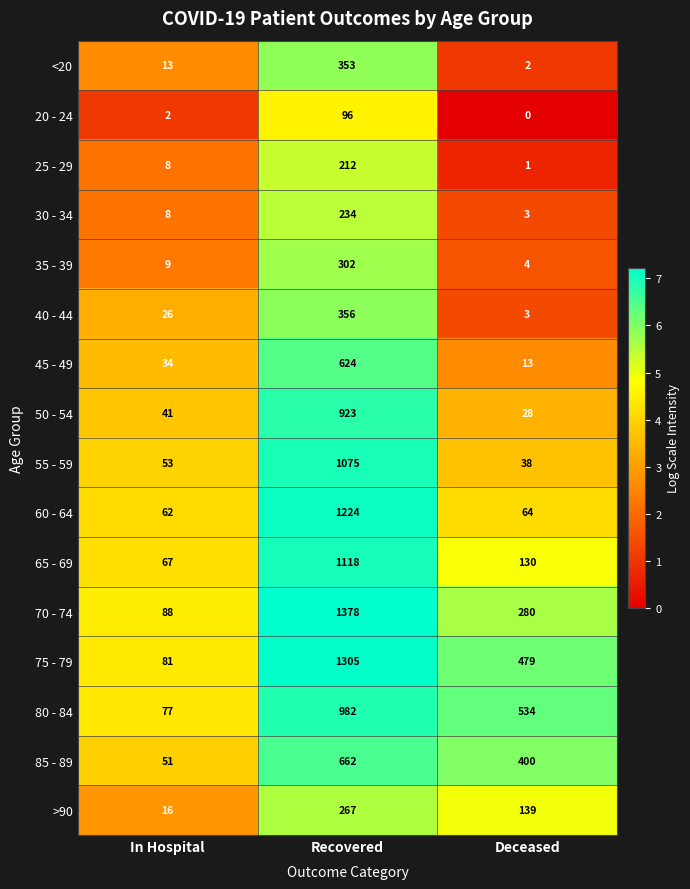

Which category has the highest value across all series?

Recovered